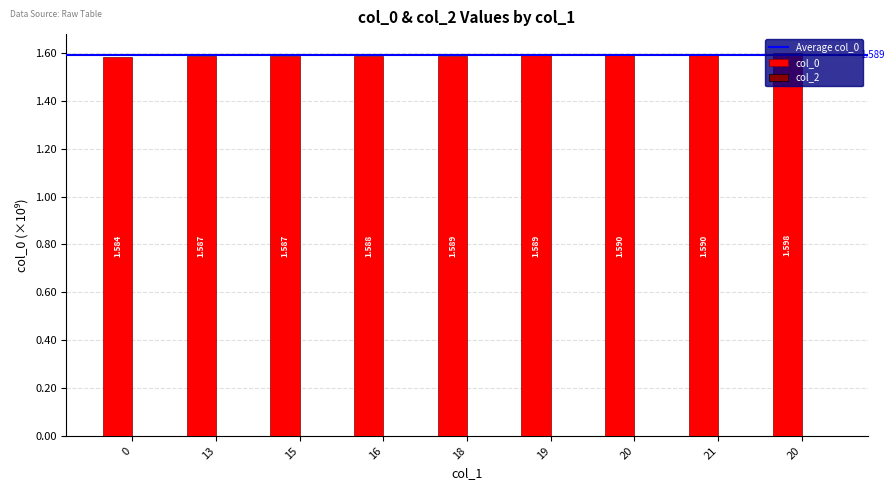

How many data points does each series have?

9